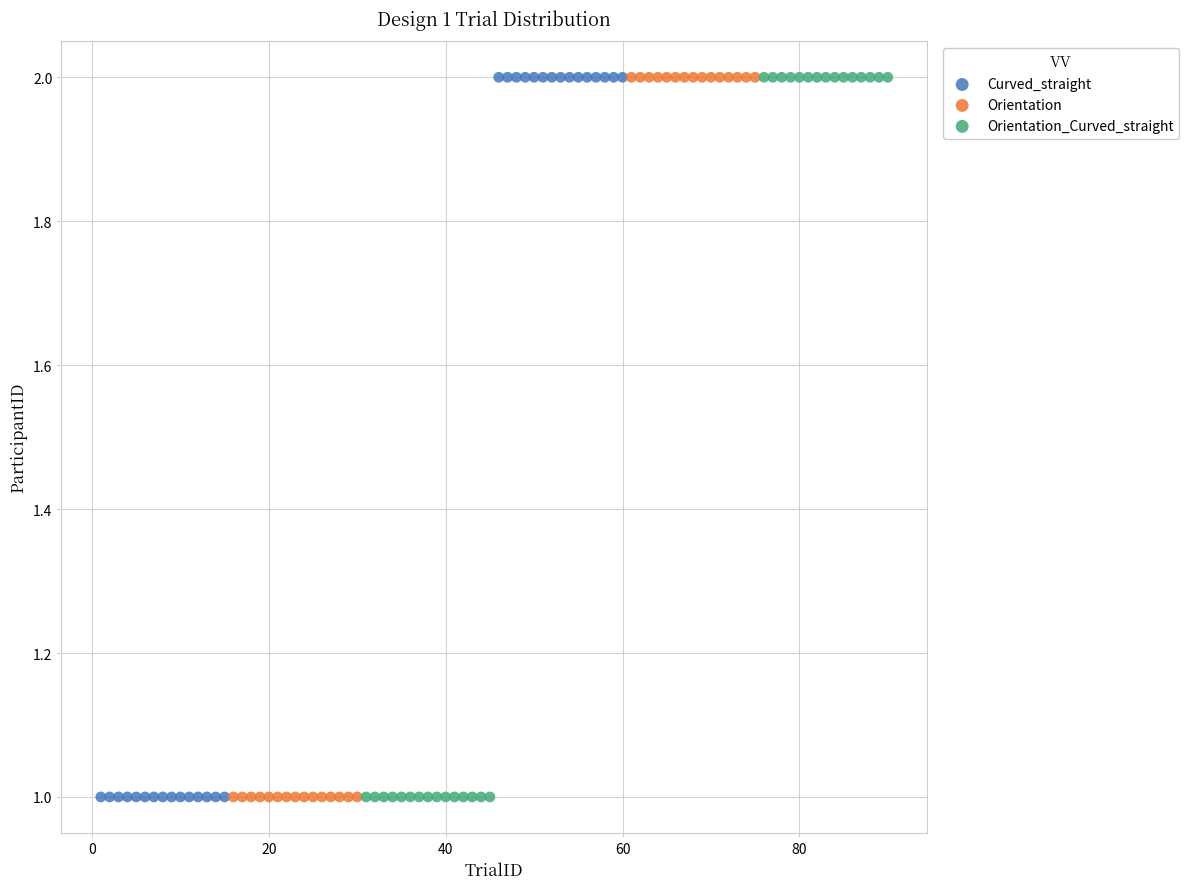

What are all the series names shown in the legend?

Curved_straight, Orientation, Orientation_Curved_straight